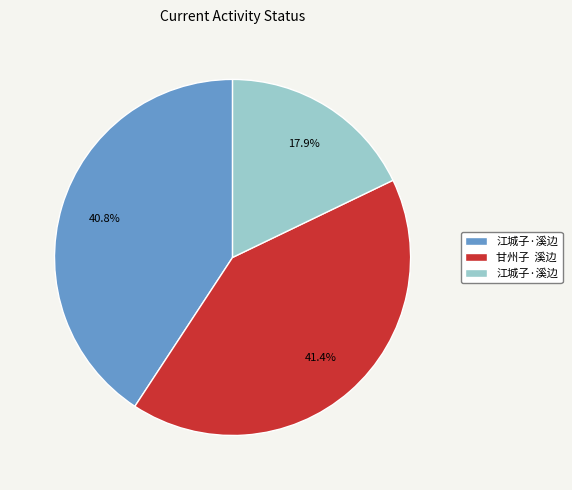

Is there any slice that represents more than half of the pie?

No